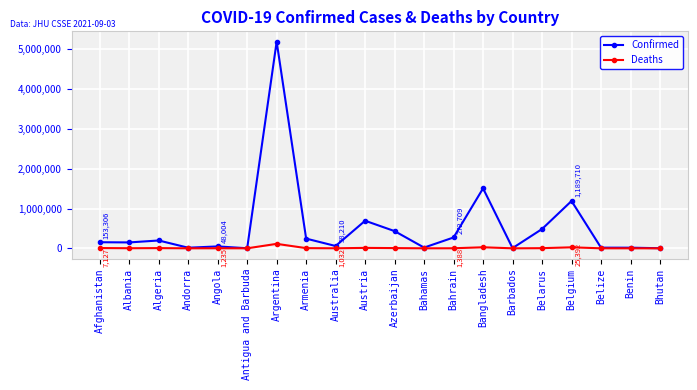

At which category is the sum across all series the highest?

Argentina